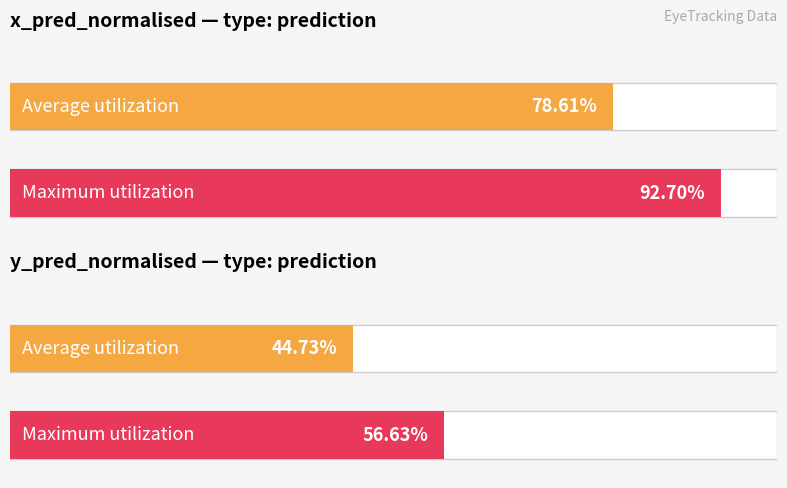

How many bars are there in each group?

2